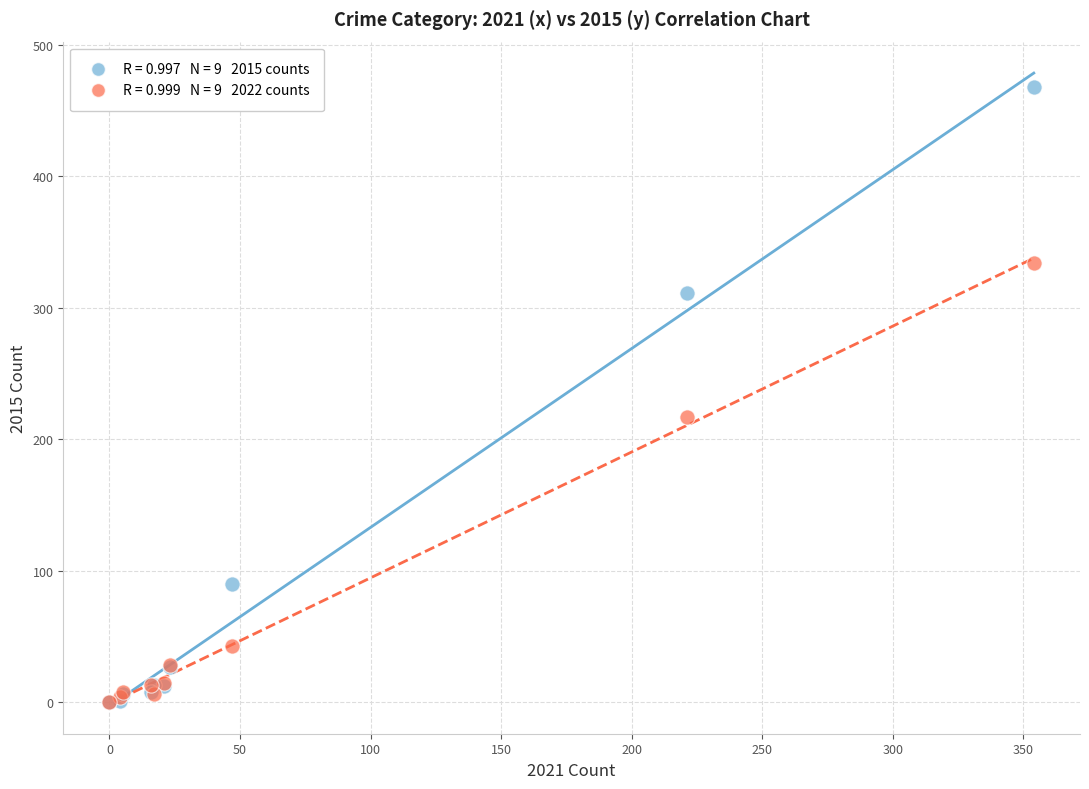

Across all series, what Y value is closest to 234?

217